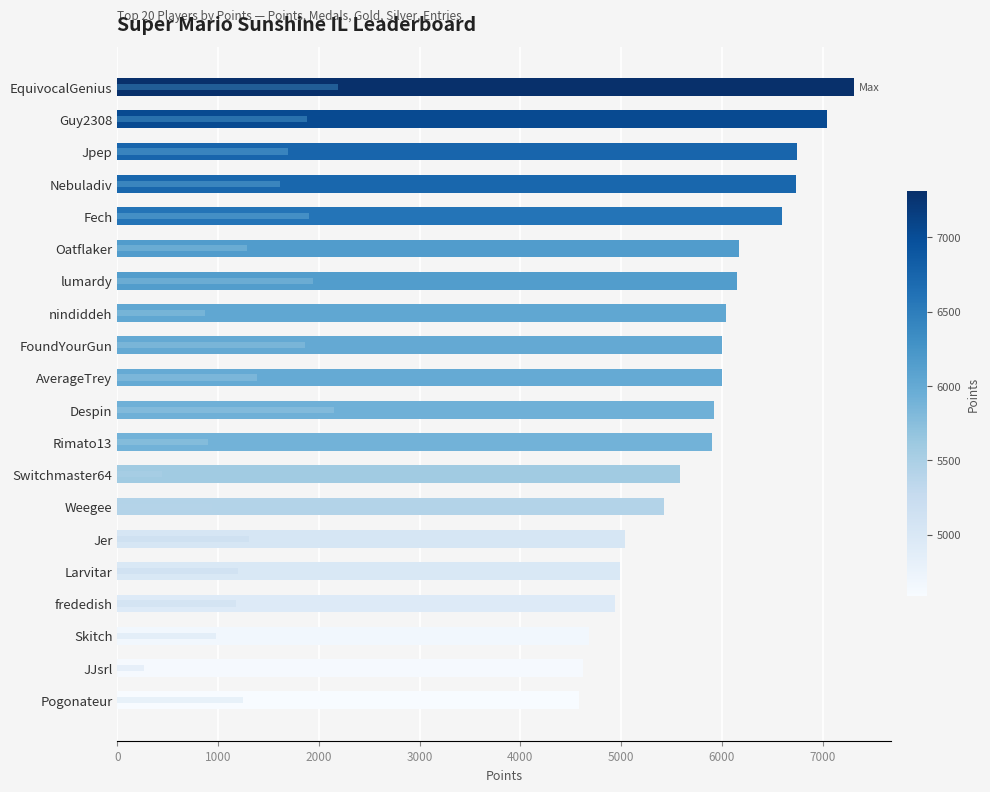

What position from the left is Nebuladiv?

4